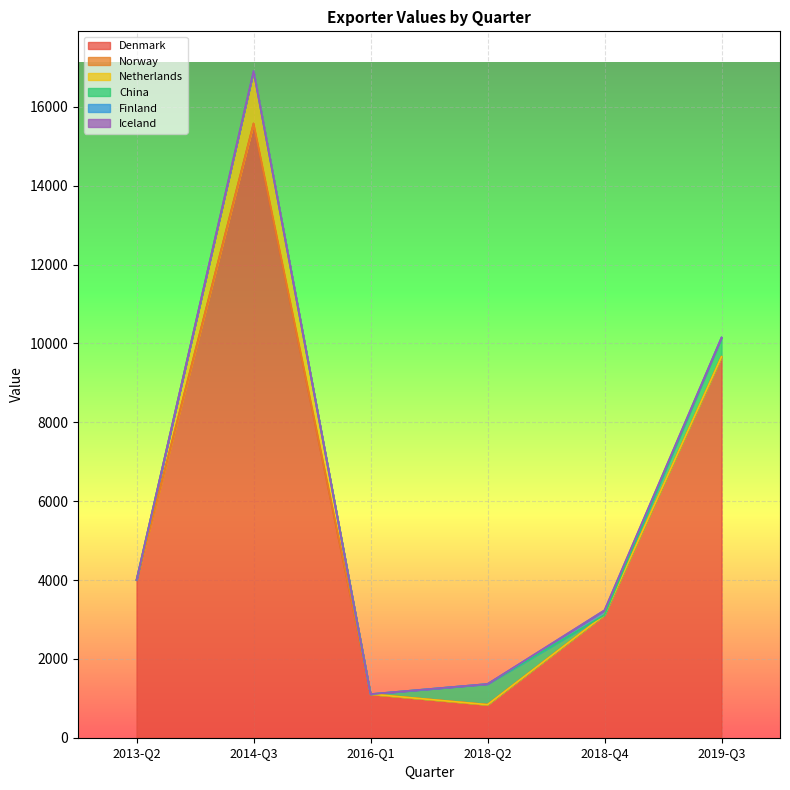

Is the value of Iceland at 2016-Q1 greater than the value of Netherlands at 2018-Q4?

No